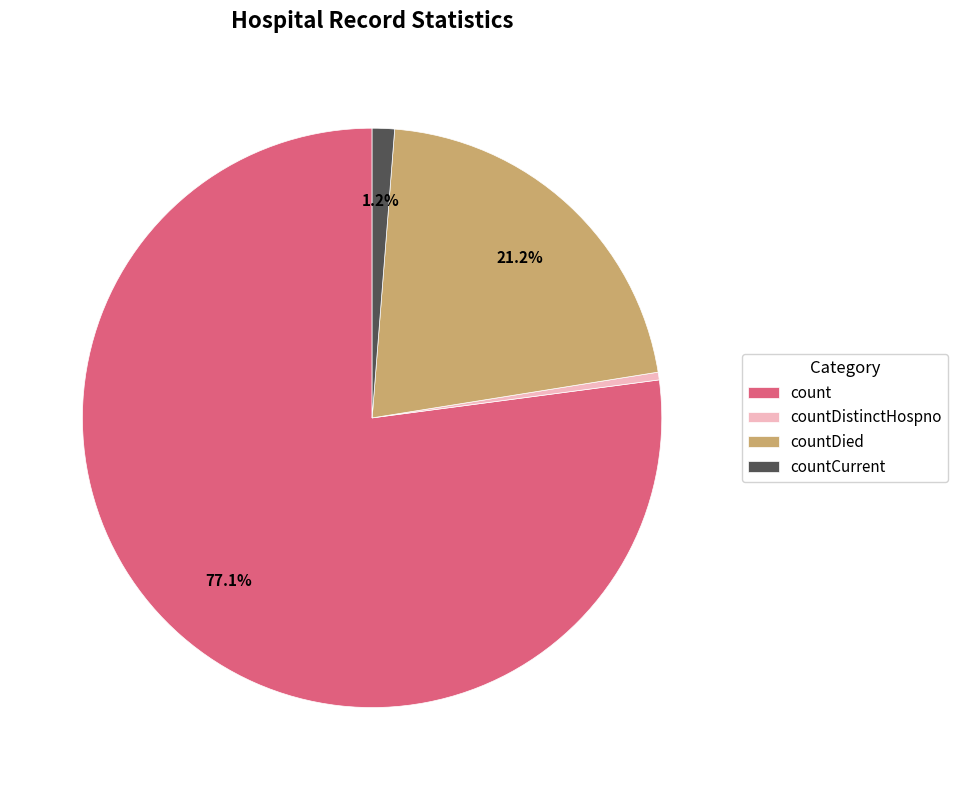

The count slice represents 77% of the pie. True or false?

True